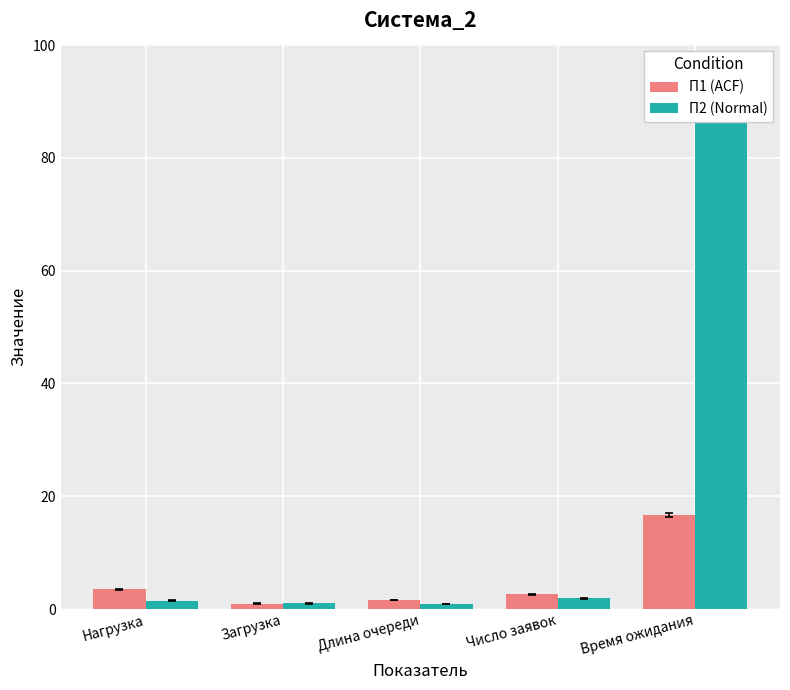

Reading left to right, what are all the values shown in this chart?

П1 (ACF): Нагрузка=3.5	Загрузка=1.0	Длина очереди=1.6	Число заявок=2.6	Время ожидания=16.7
П2 (Normal): Нагрузка=1.5	Загрузка=1.0	Длина очереди=0.9	Число заявок=1.9	Время ожидания=93.0